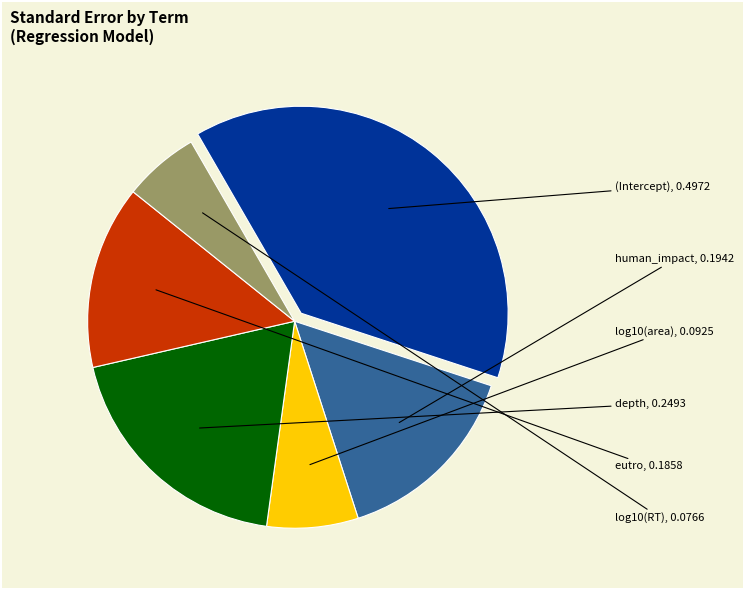

Which slice is the largest?

(Intercept)